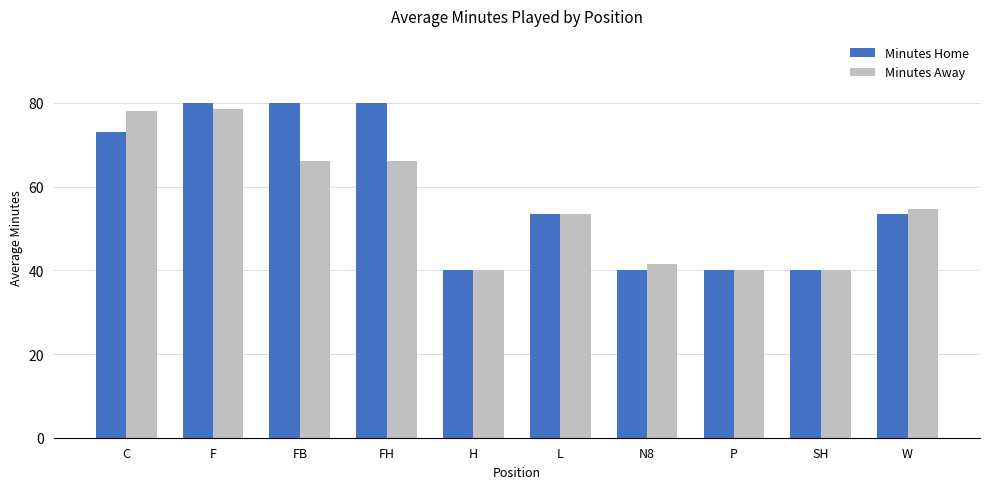

What is the label of the 2nd bar from the left?

F